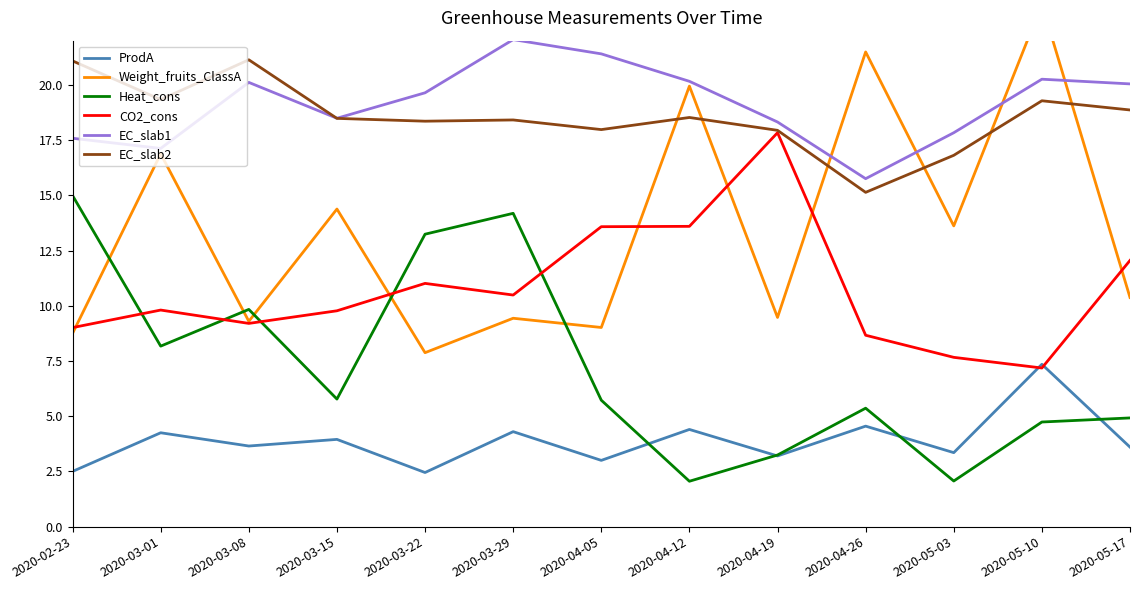

How many interior local valleys does the EC_slab1 series have?

3